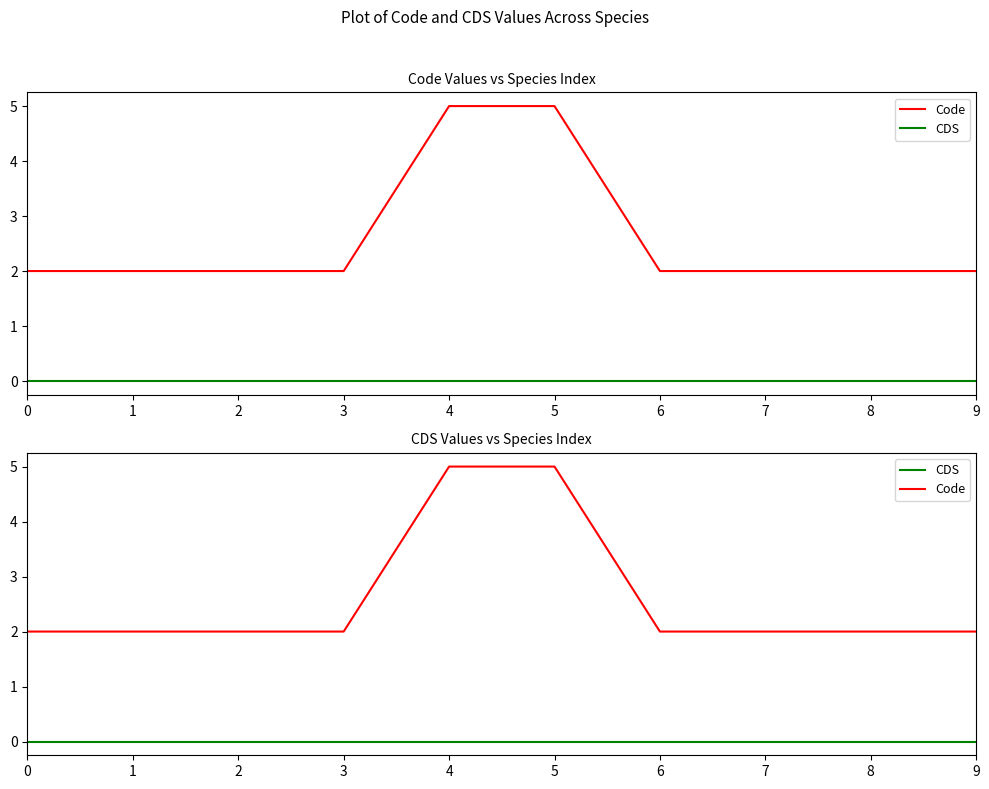

What is the average value of the Code series?

3